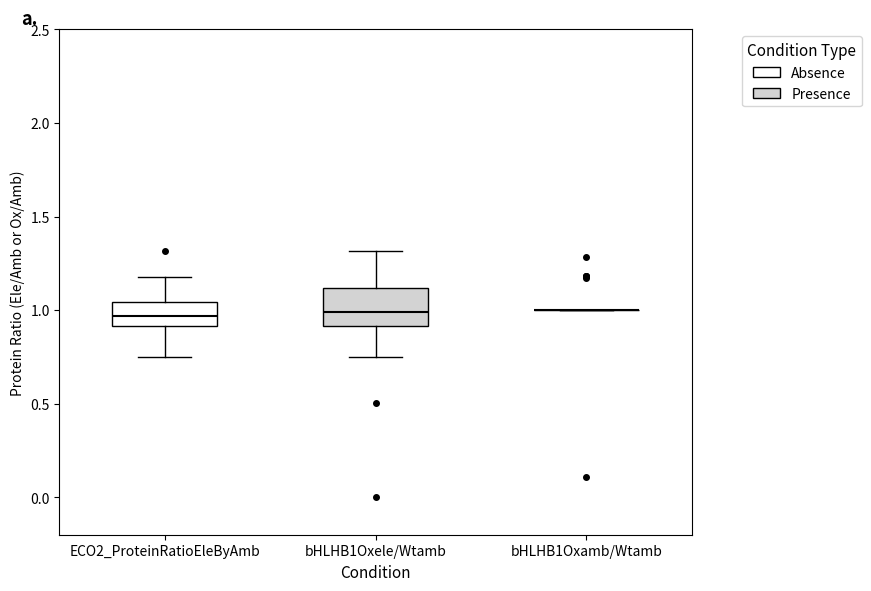

Where is the upper edge of the box for bHLHB1Oxele/Wtamb on the y-axis? The values are not printed on the chart, so give them approximately, as read against the axis.

1.10